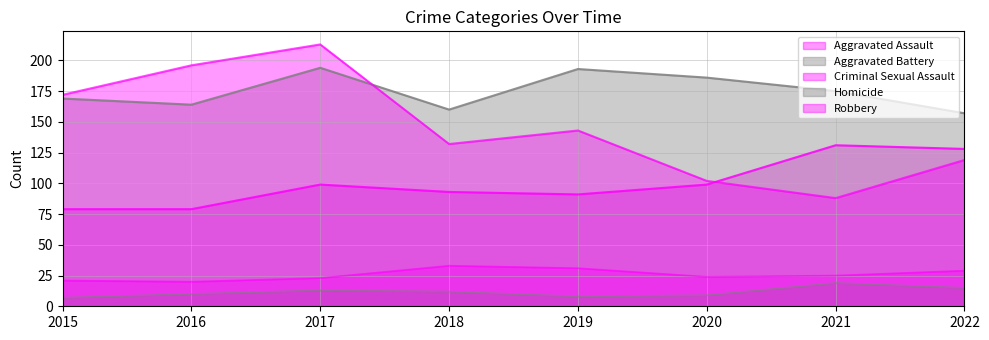

List the series in order of their peak value, highest first.

Robbery, Aggravated Battery, Aggravated Assault, Criminal Sexual Assault, Homicide